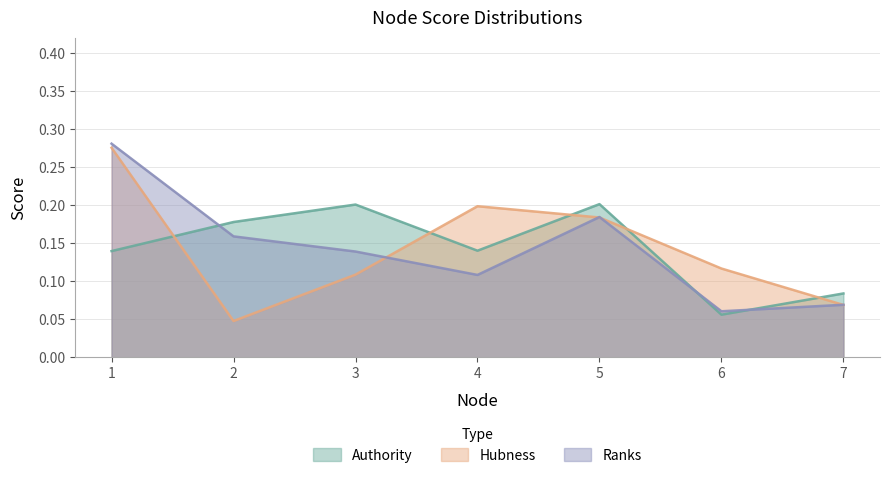

In Ranks, how many points are lower than both neighbors (excluding endpoints)?

2